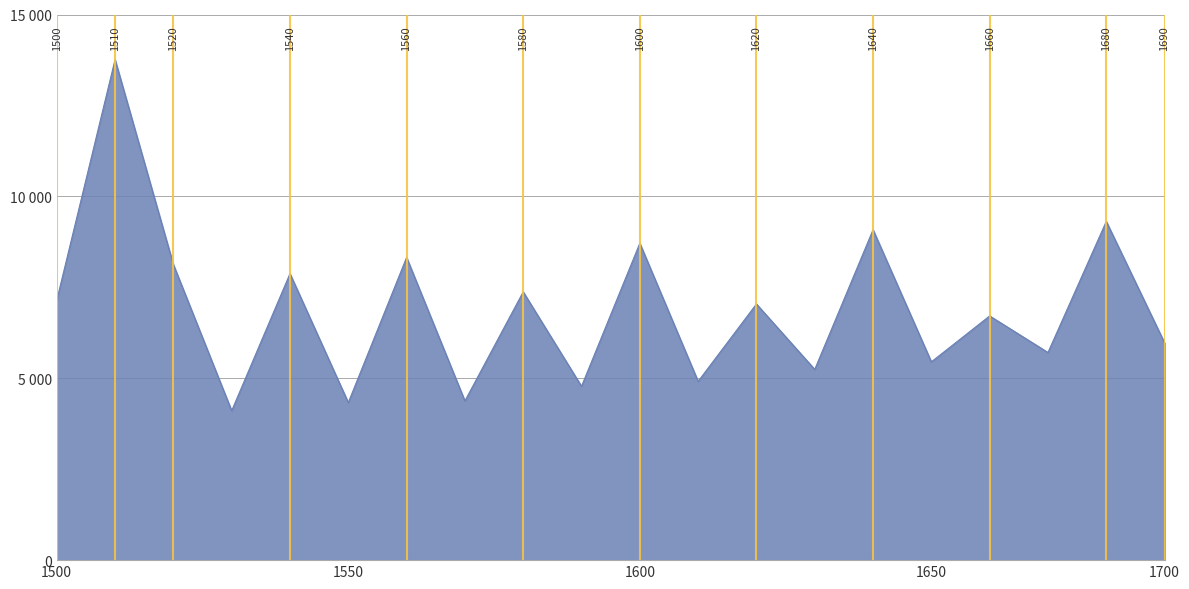

Reading left to right, list all the values displayed in this chart.

7142.2	13759.4	8126.6	4107.0	7876.0	4330.8	8321.3	4376.2	7374.7	4778.3	8710.7	4914.6	7041.6	5243.0	9082.1	5451.1	6713.3	5708.1	9311.0	5973.1